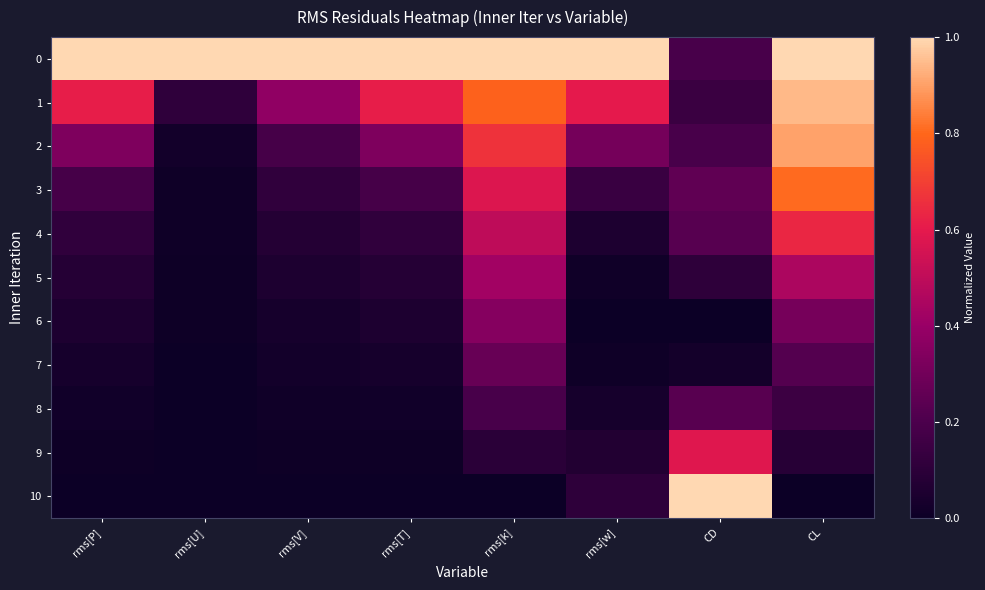

Which category has the highest value across all series?

rms[P]